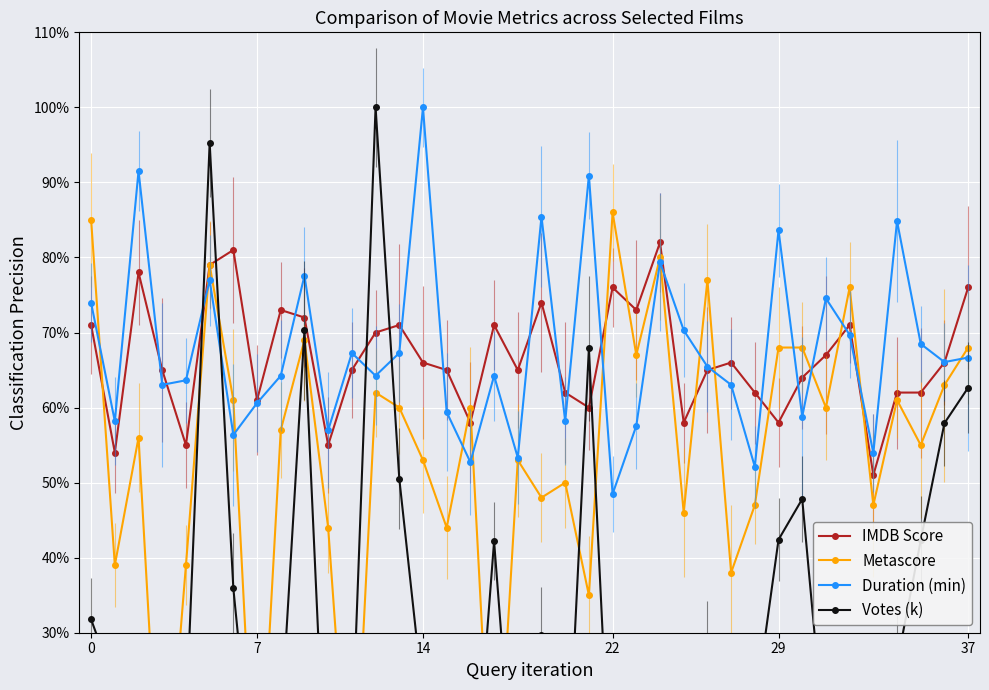

Reading left to right, transcribe all the data shown in this chart.

IMDB Score: 71.0	54.0	78.0	65.0	55.0	79.0	81.0	61.0	73.0	72.0	55.0	65.0	70.0	71.0	66.0	65.0	58.0	71.0	65.0	74.0	62.0	60.0	76.0	73.0	82.0	58.0	65.0	66.0	62.0	58.0	64.0	67.0	71.0	51.0	62.0	62.0	66.0	76.0
Metascore: 85.0	39.0	56.0	0.0	39.0	79.0	61.0	0.0	57.0	69.0	44.0	0.0	62.0	60.0	53.0	44.0	60.0	0.0	53.0	48.0	50.0	35.0	86.0	67.0	80.0	46.0	77.0	38.0	47.0	68.0	68.0	60.0	76.0	47.0	61.0	55.0	63.0	68.0
Duration (min): 73.9	58.2	91.5	63.0	63.6	77.0	56.4	60.6	64.2	77.6	57.0	67.3	64.2	67.3	100.0	59.4	52.7	64.2	53.3	85.5	58.2	90.9	48.5	57.6	79.4	70.3	65.5	63.0	52.1	83.6	58.8	74.5	69.7	53.9	84.8	68.5	66.1	66.7
Votes (k): 31.8	23.1	4.8	2.2	18.2	95.2	35.9	4.0	17.4	70.3	0.3	14.9	100.0	50.5	21.5	16.9	1.0	42.2	1.2	29.7	3.7	67.9	2.3	10.2	18.8	15.1	28.5	13.1	19.6	42.4	47.8	13.3	19.3	5.3	25.9	42.3	57.9	62.7